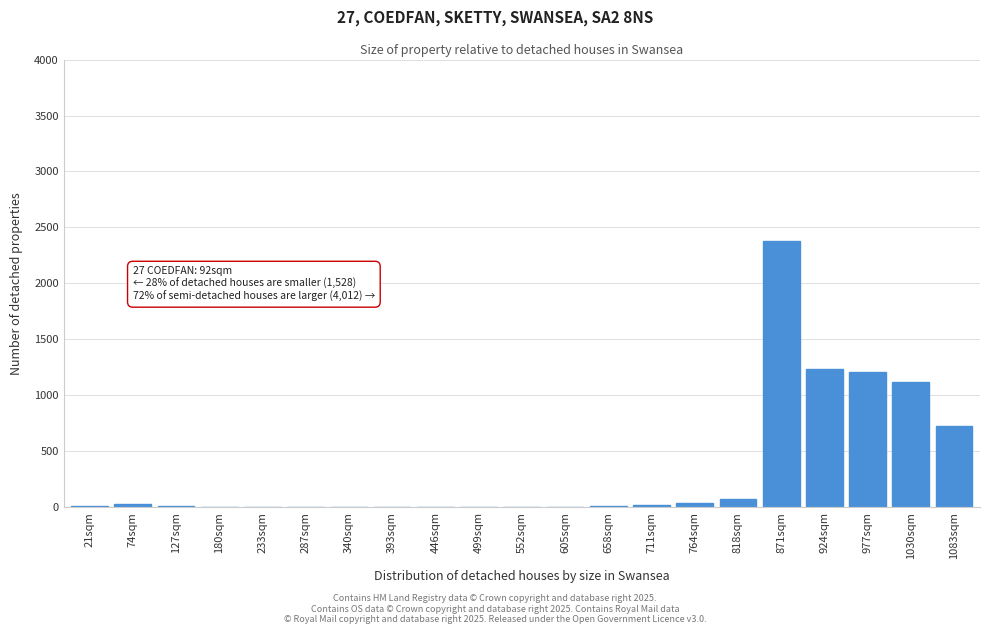

What is the greatest value displayed?

2375